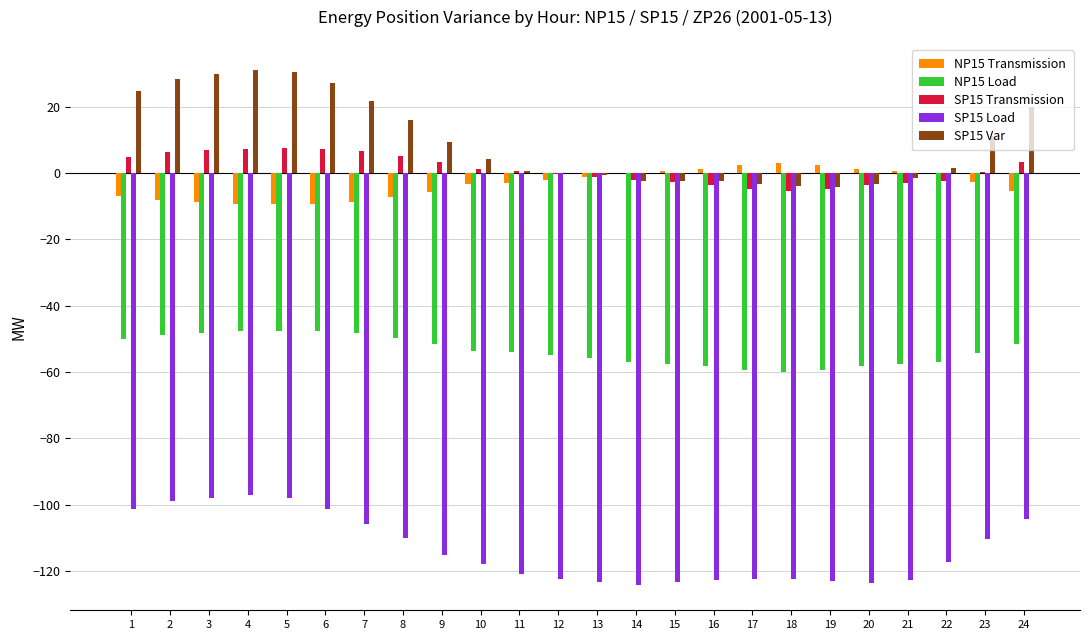

Are the bars grouped side by side (vs. stacked)?

Yes